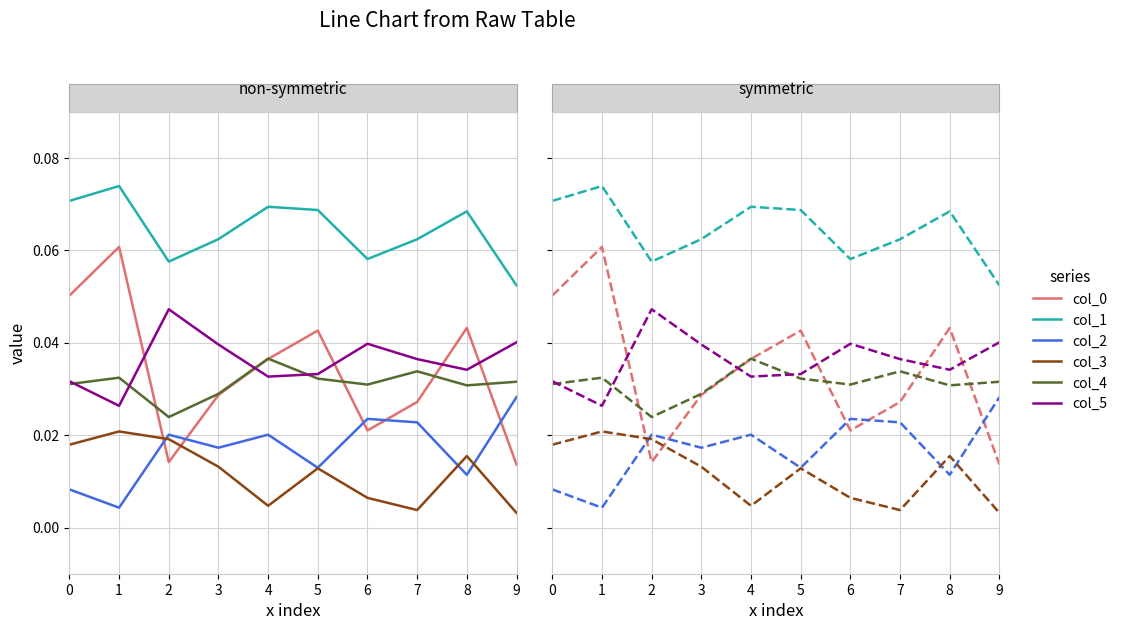

What is the value of the 1 point at the 9th from the left?

0.1